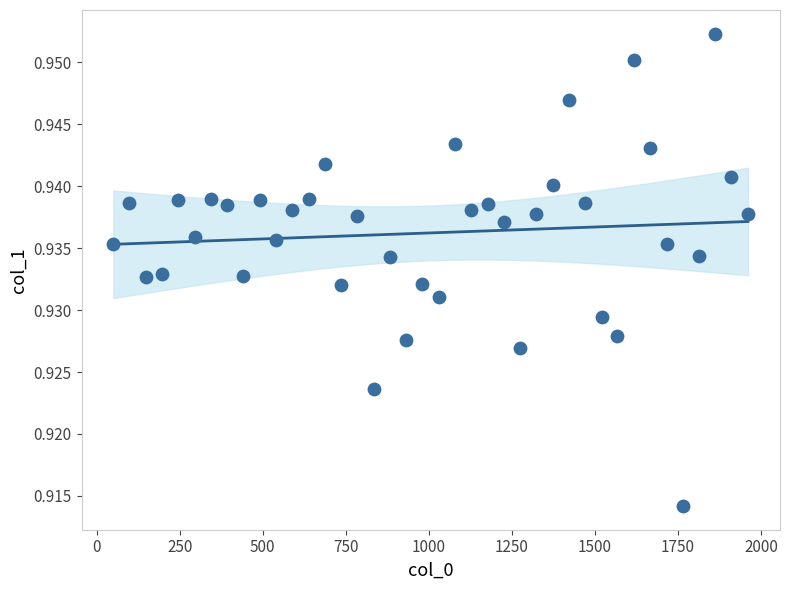

What is the range of X values (max minus min)?

1911.0